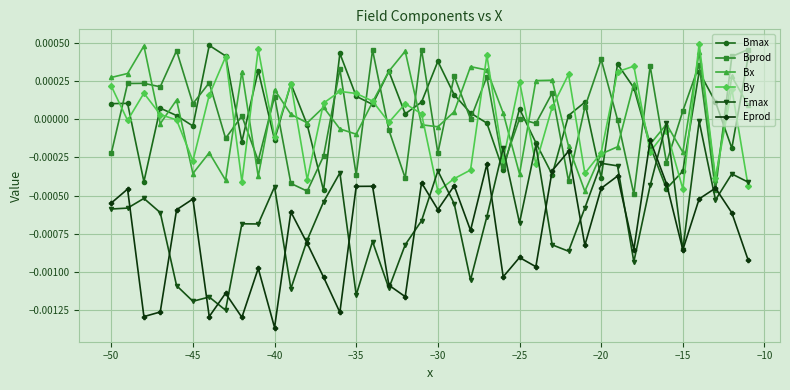

What are all the series names shown in the legend?

Bmax, Bprod, Bx, By, Emax, Eprod